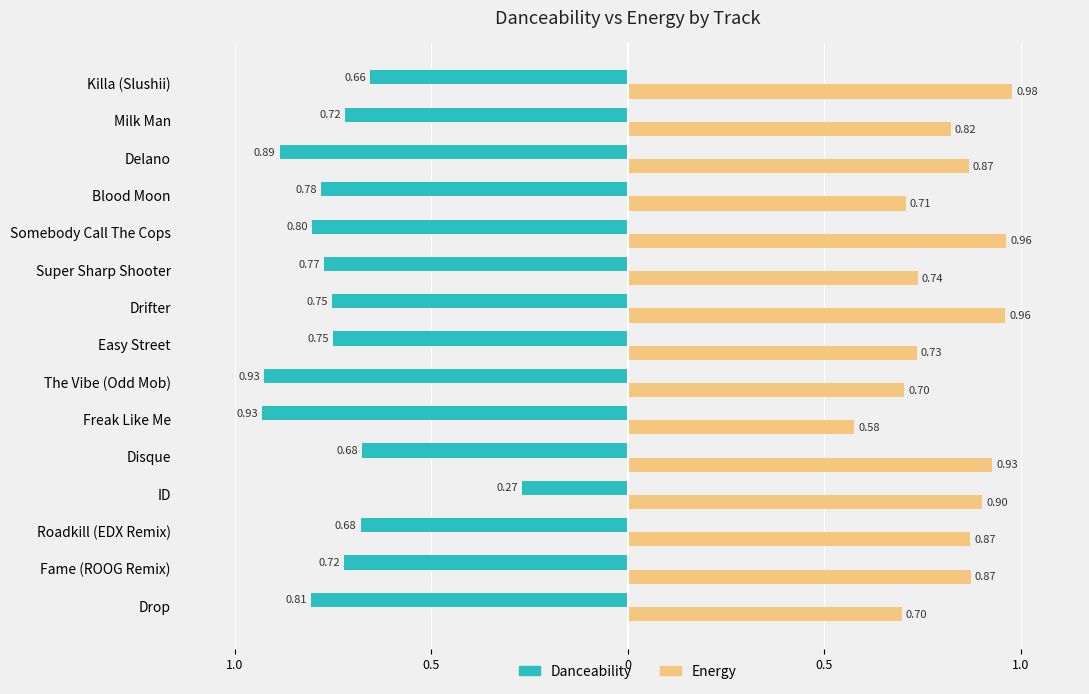

Is it true that energy equals 0.9 at Delano?

True